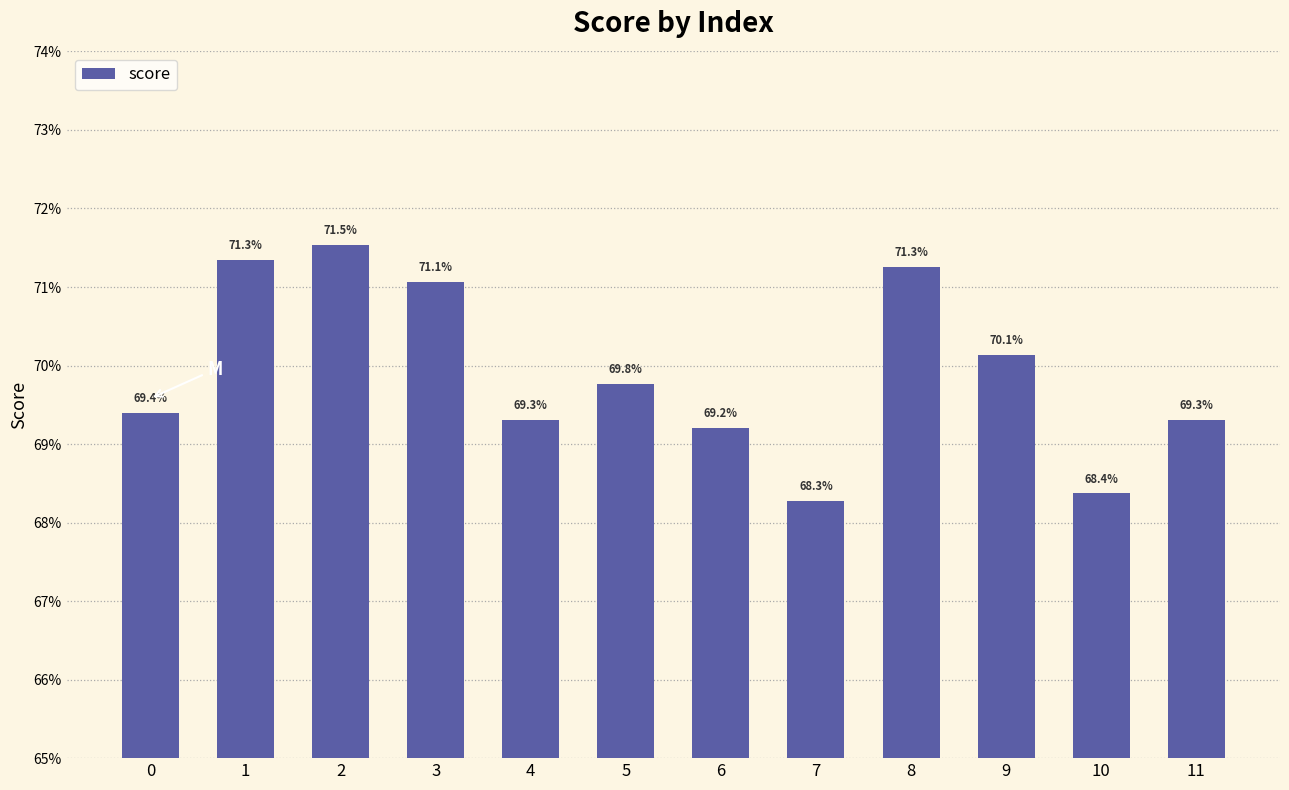

List the labels in order of value, largest first.

2, 1, 8, 3, 9, 5, 0, 4, 11, 6, 10, 7